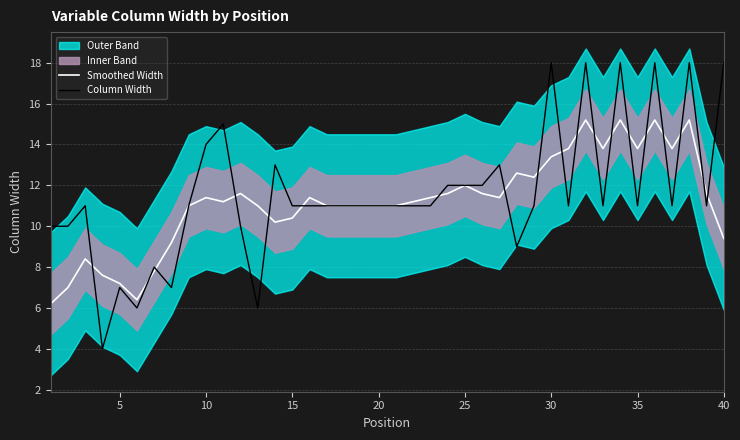

Is it true that Column Width equals 3.1 at 10?

False